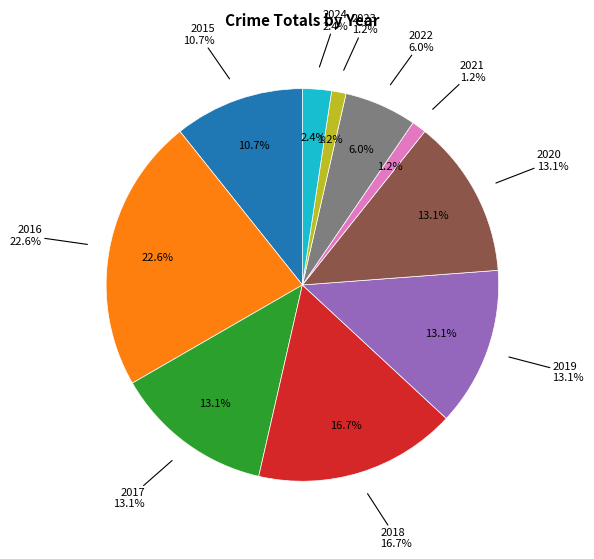

Does 2020 represent more than half of the total?

No